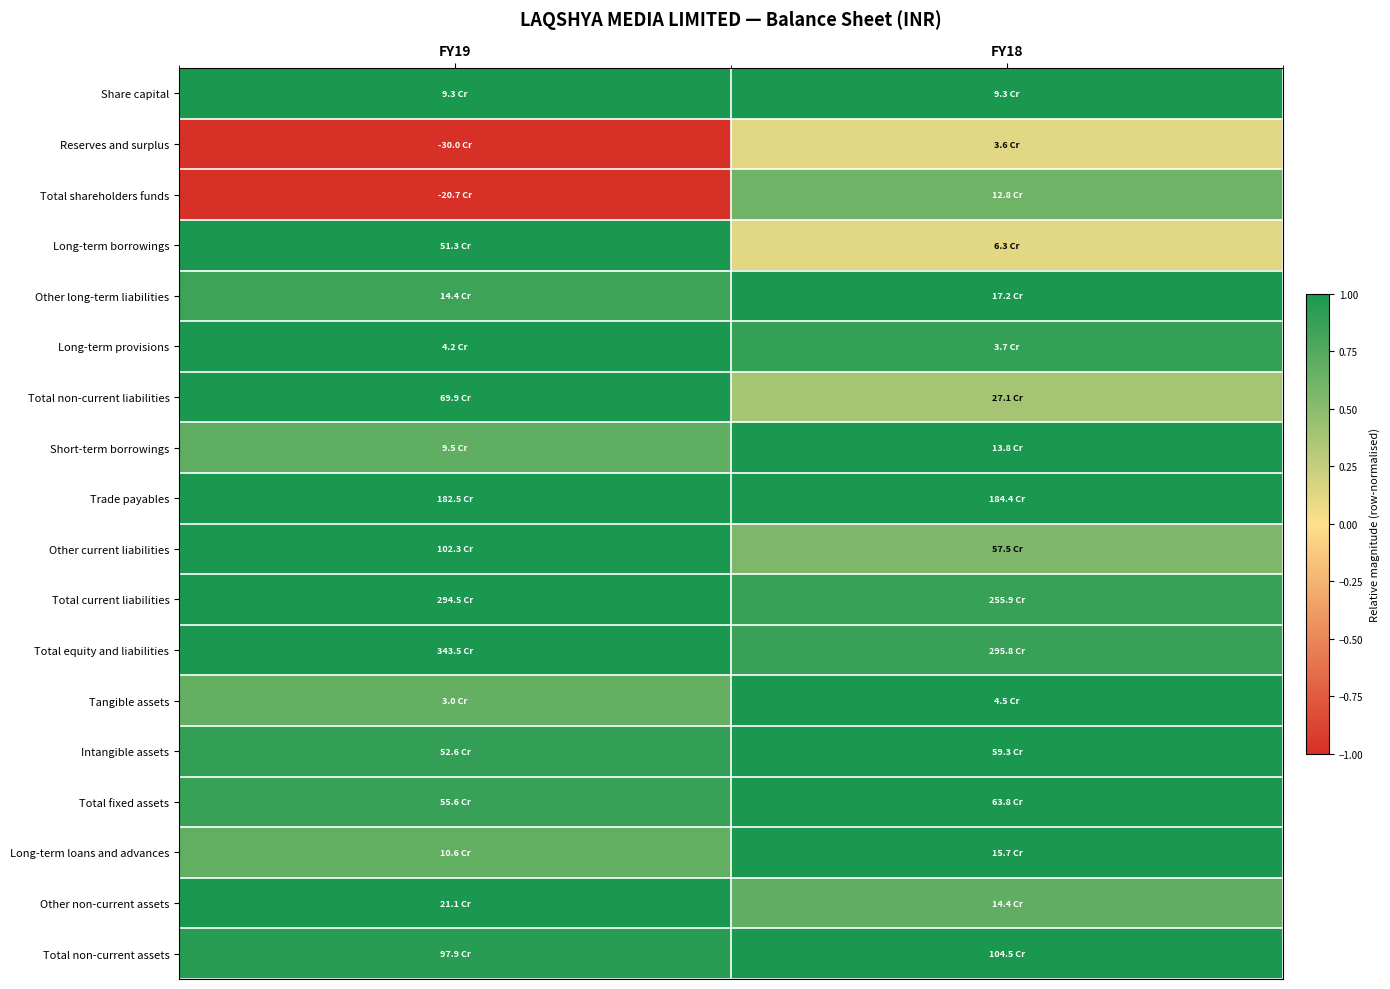

Reading left to right, what are all the values shown in this chart?

Share capital: FY19=1.0	FY18=1.0
Reserves and surplus: FY19=-1.0	FY18=0.1
Total shareholders funds: FY19=-1.0	FY18=0.6
Long-term borrowings: FY19=1.0	FY18=0.1
Other long-term liabilities: FY19=0.8	FY18=1.0
Long-term provisions: FY19=1.0	FY18=0.9
Total non-current liabilities: FY19=1.0	FY18=0.4
Short-term borrowings: FY19=0.7	FY18=1.0
Trade payables: FY19=1.0	FY18=1.0
Other current liabilities: FY19=1.0	FY18=0.6
Total current liabilities: FY19=1.0	FY18=0.9
Total equity and liabilities: FY19=1.0	FY18=0.9
Tangible assets: FY19=0.7	FY18=1.0
Intangible assets: FY19=0.9	FY18=1.0
Total fixed assets: FY19=0.9	FY18=1.0
Long-term loans and advances: FY19=0.7	FY18=1.0
Other non-current assets: FY19=1.0	FY18=0.7
Total non-current assets: FY19=0.9	FY18=1.0